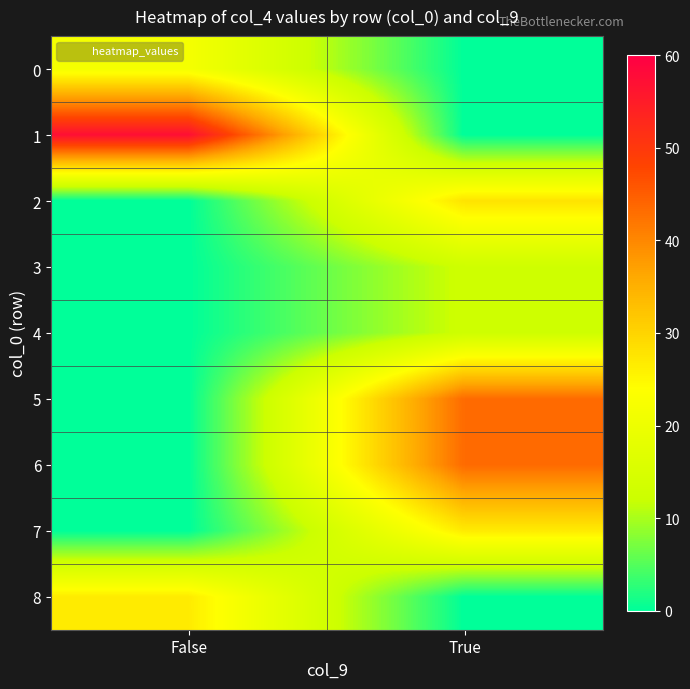

Count the number of data series in this chart.

9